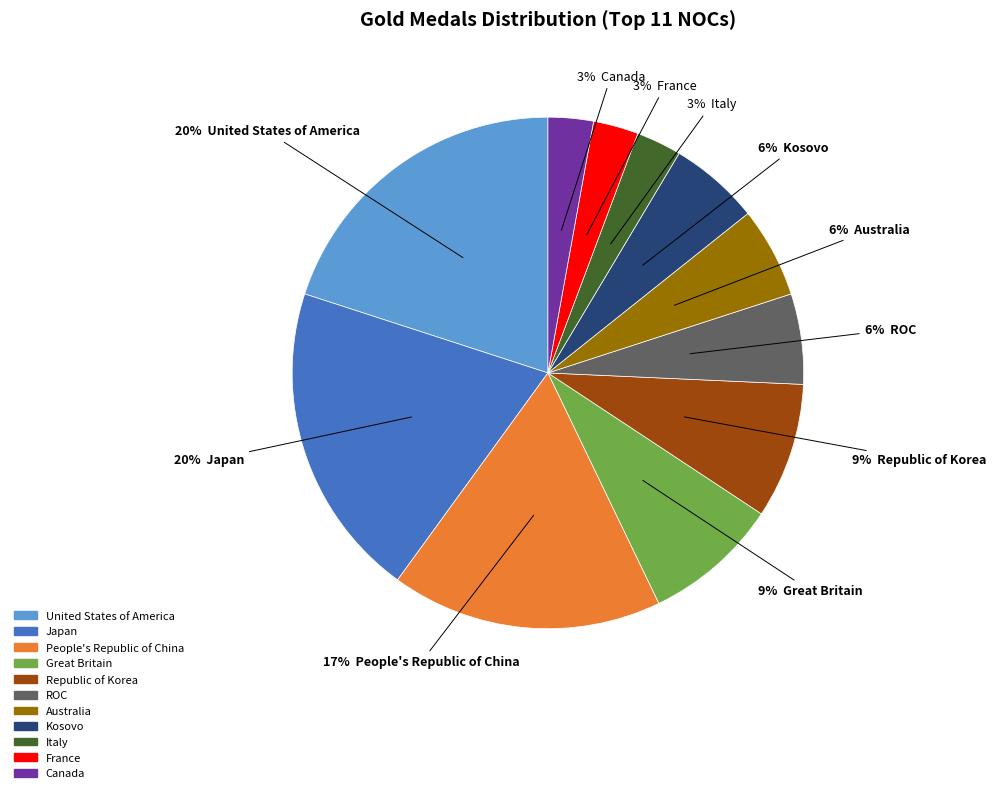

Does any single category account for the majority?

No